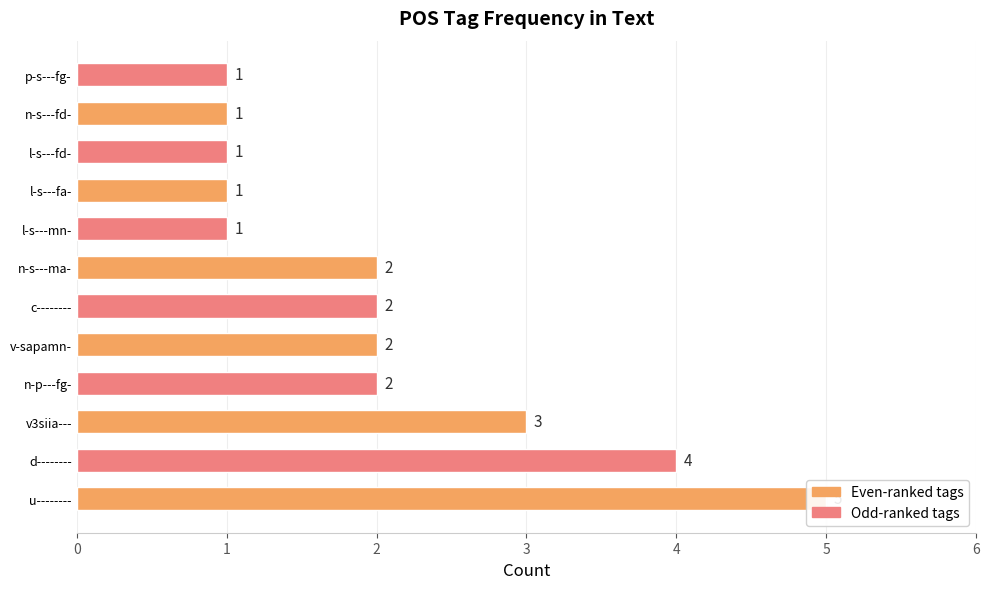

Is it true that the value at 1 is 2?

False